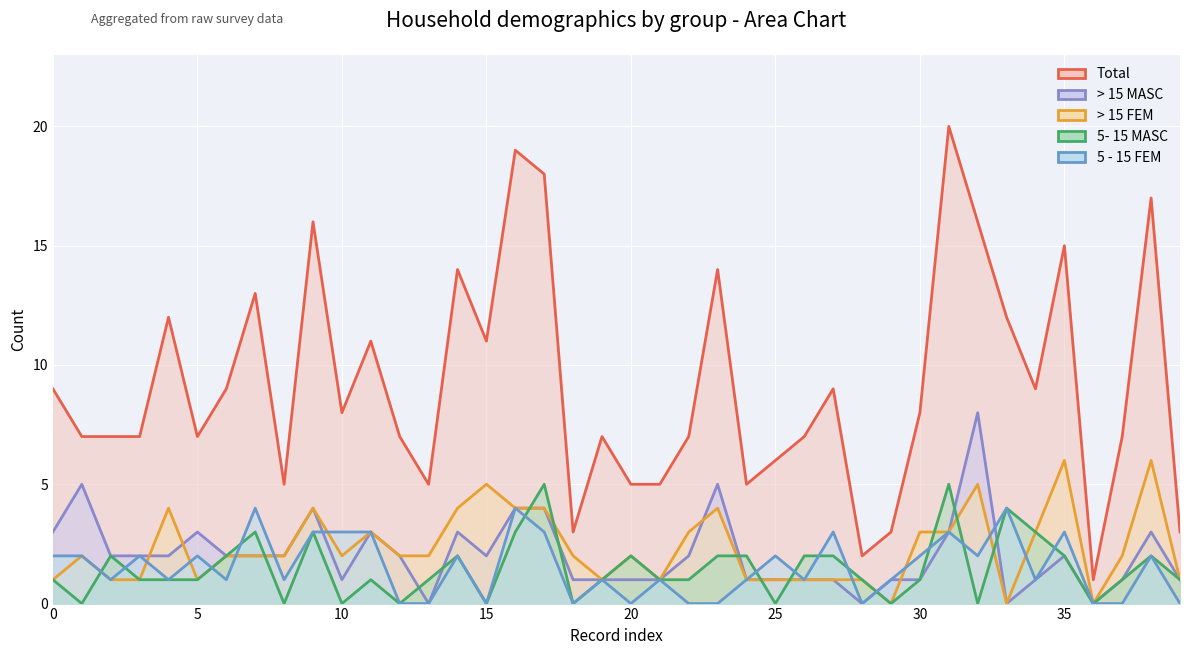

Is it true that 5- 15 MASC equals 3 at 16?

True